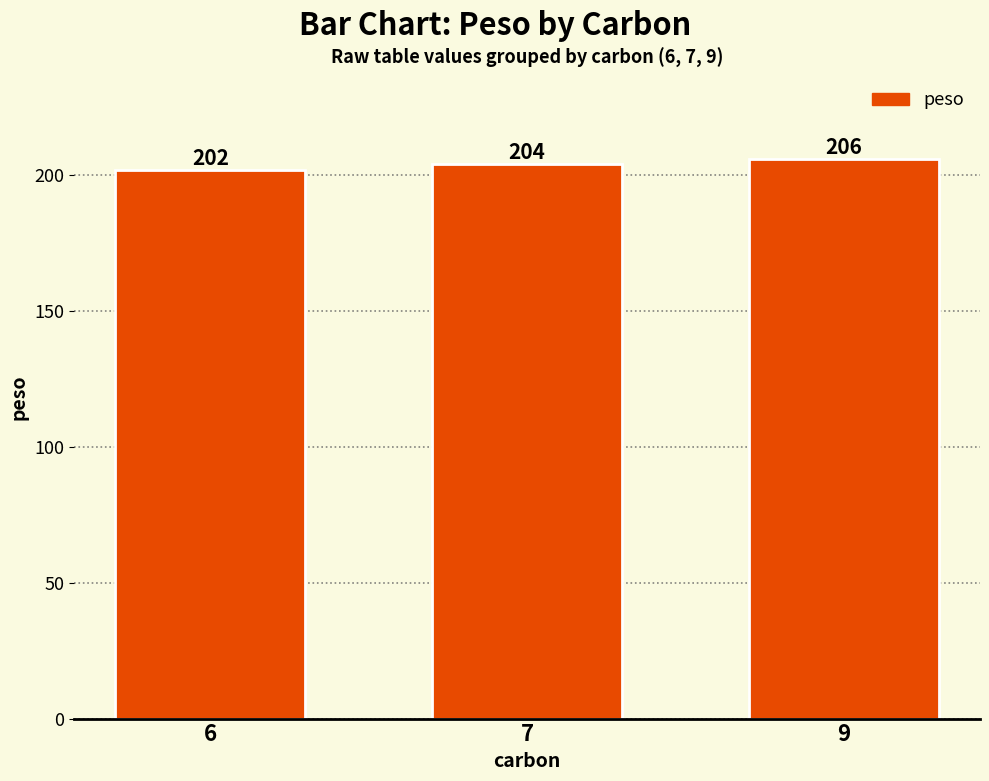

What is the difference between the values at 6 and 9?

4